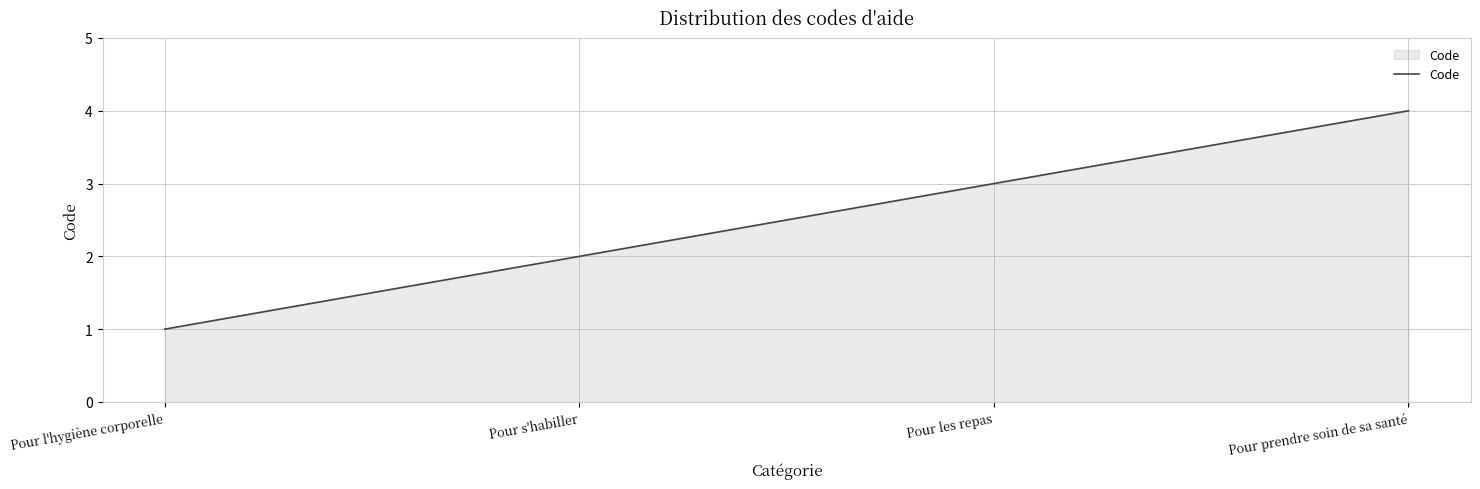

What is the smallest value displayed?

1